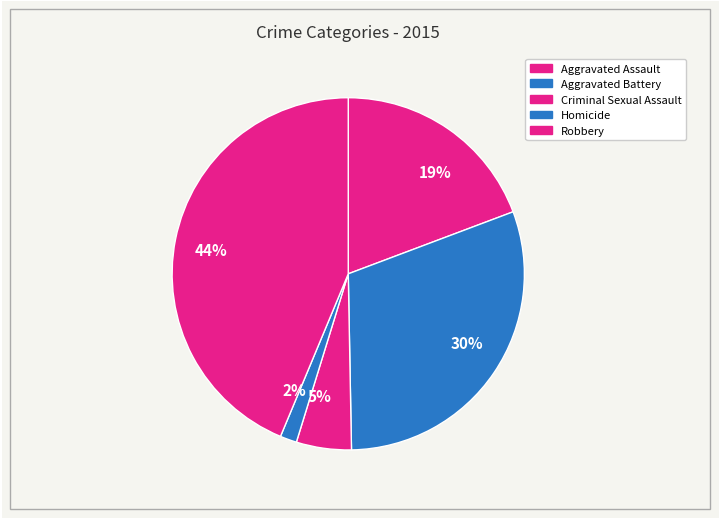

Is it true that 44% is 44% of the pie?

True